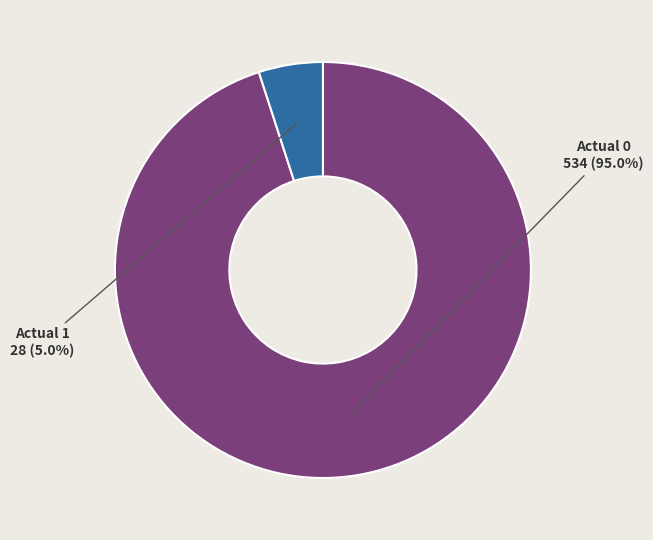

Does any single category account for the majority?

Yes